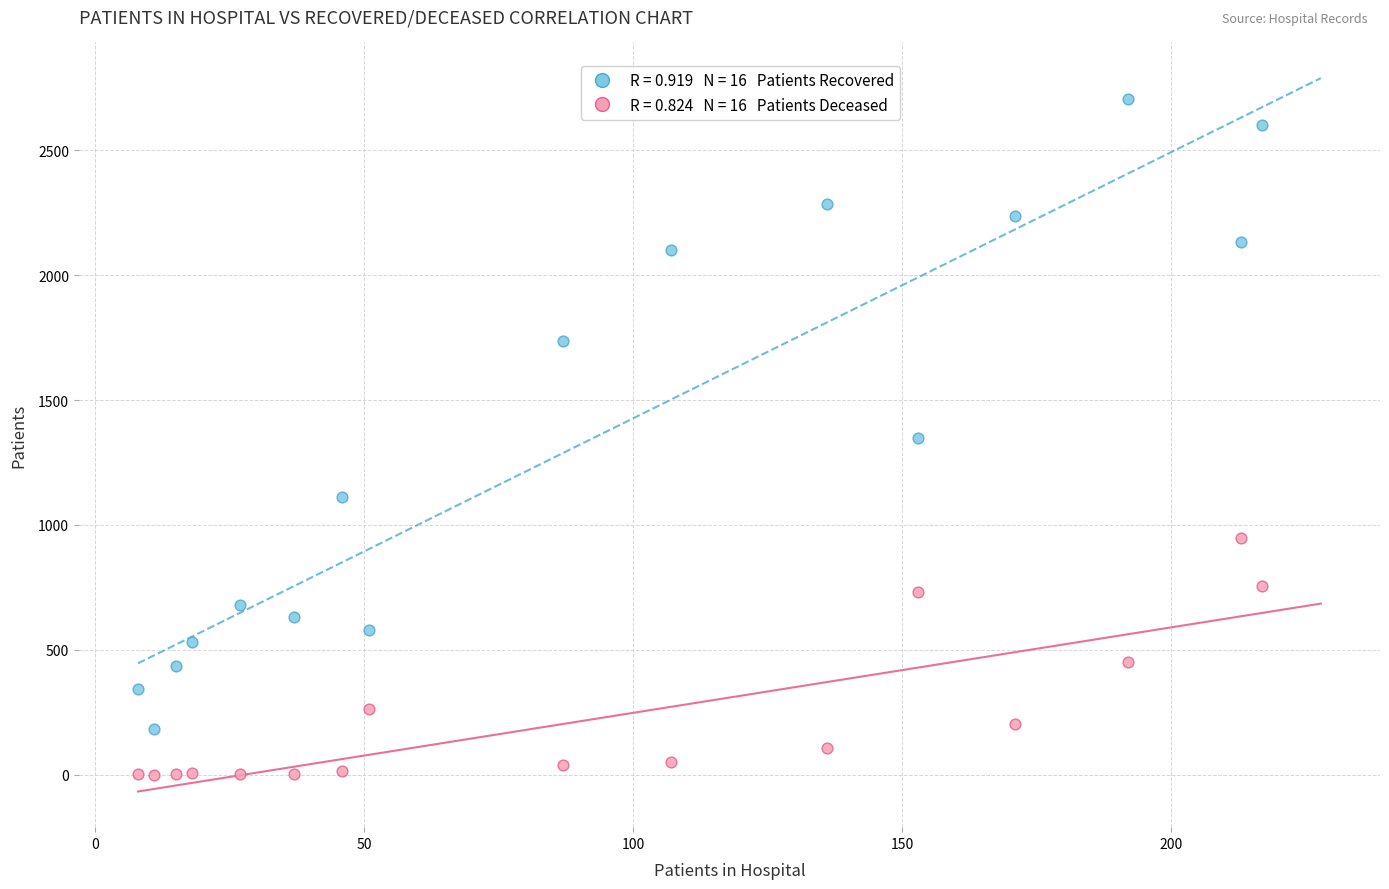

Across all data points, what is the range of Y values (max minus min)?

2707